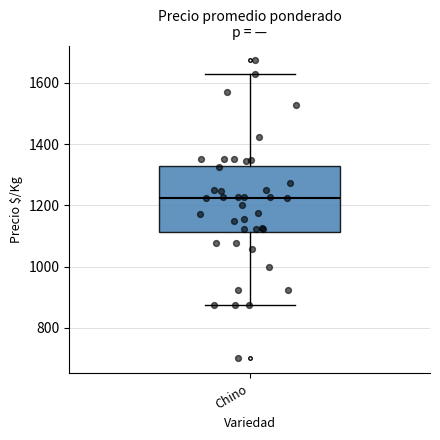

Where does the upper whisker of the box for Chino end on the y-axis? The values are not printed on the chart, so give them approximately, as read against the axis.

1620